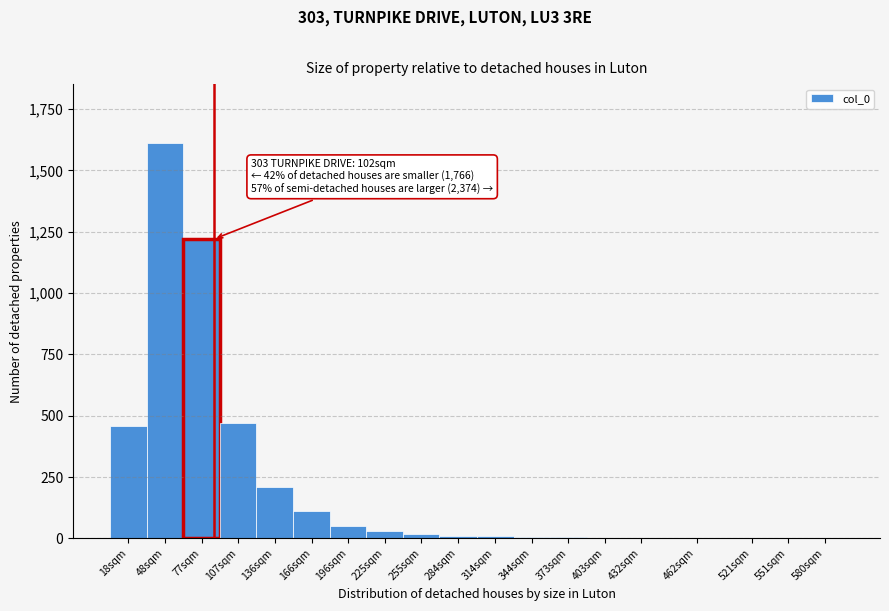

At which category does the chart reach its peak across all series?

48sqm